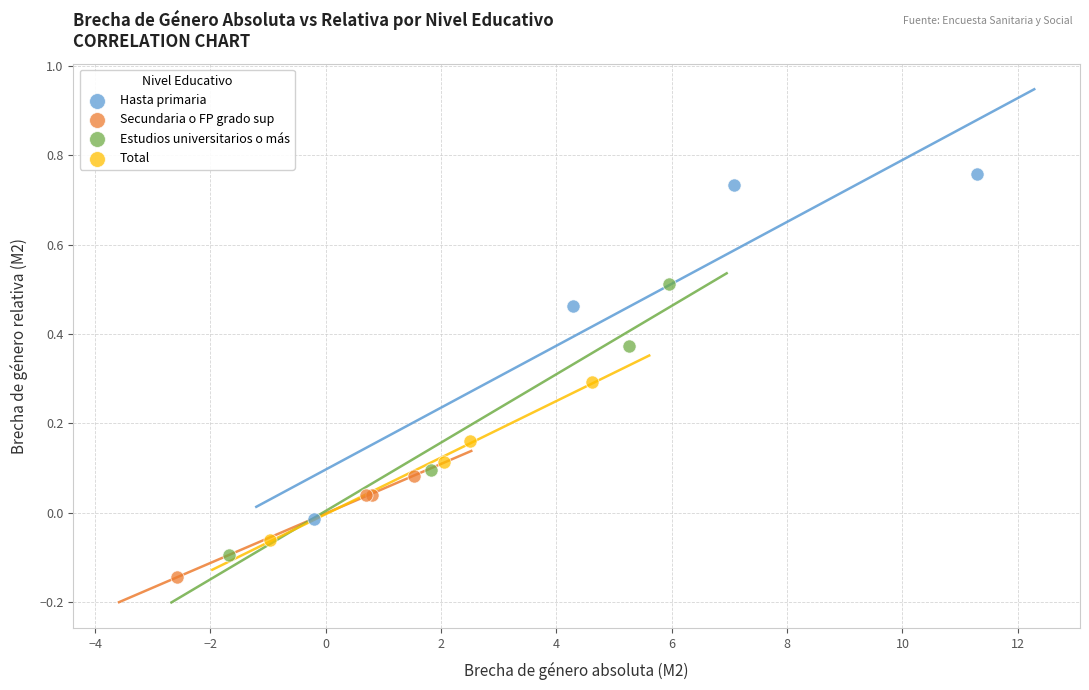

Which series has the widest spread of Y values?

Hasta primaria